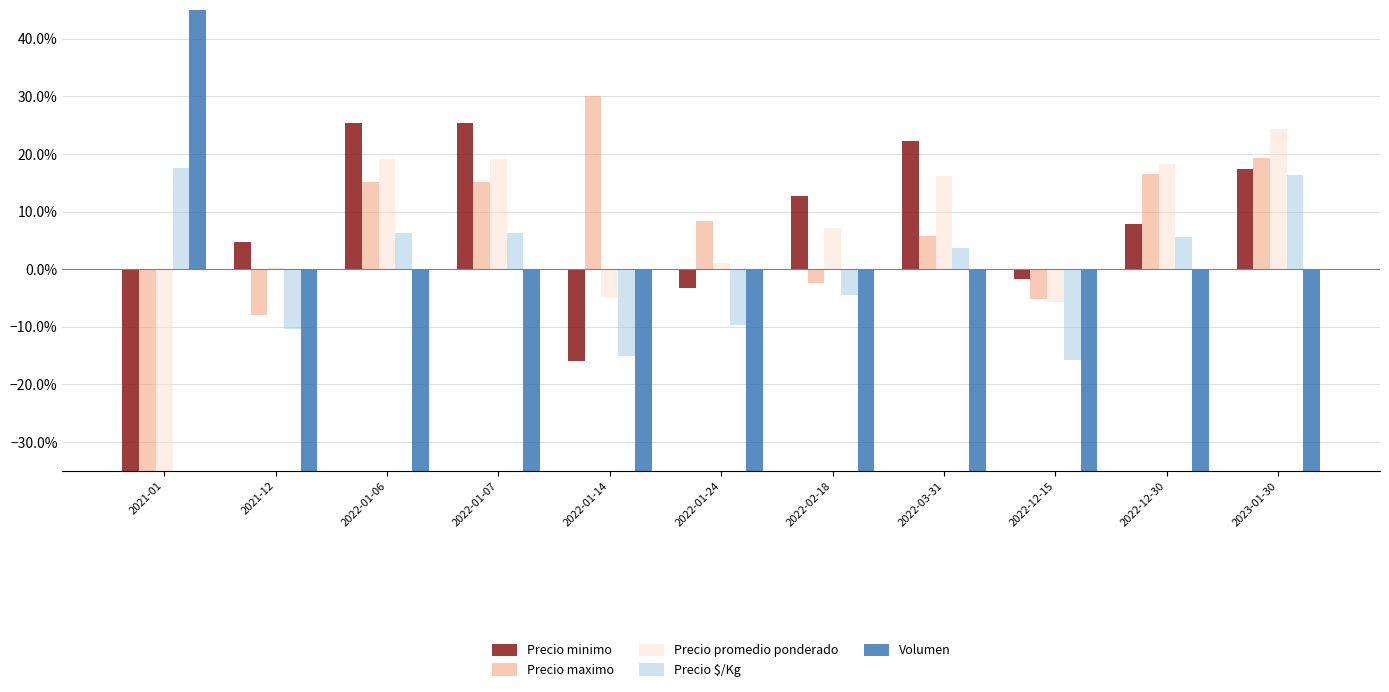

At which category is the sum across all series the highest?

2021-01